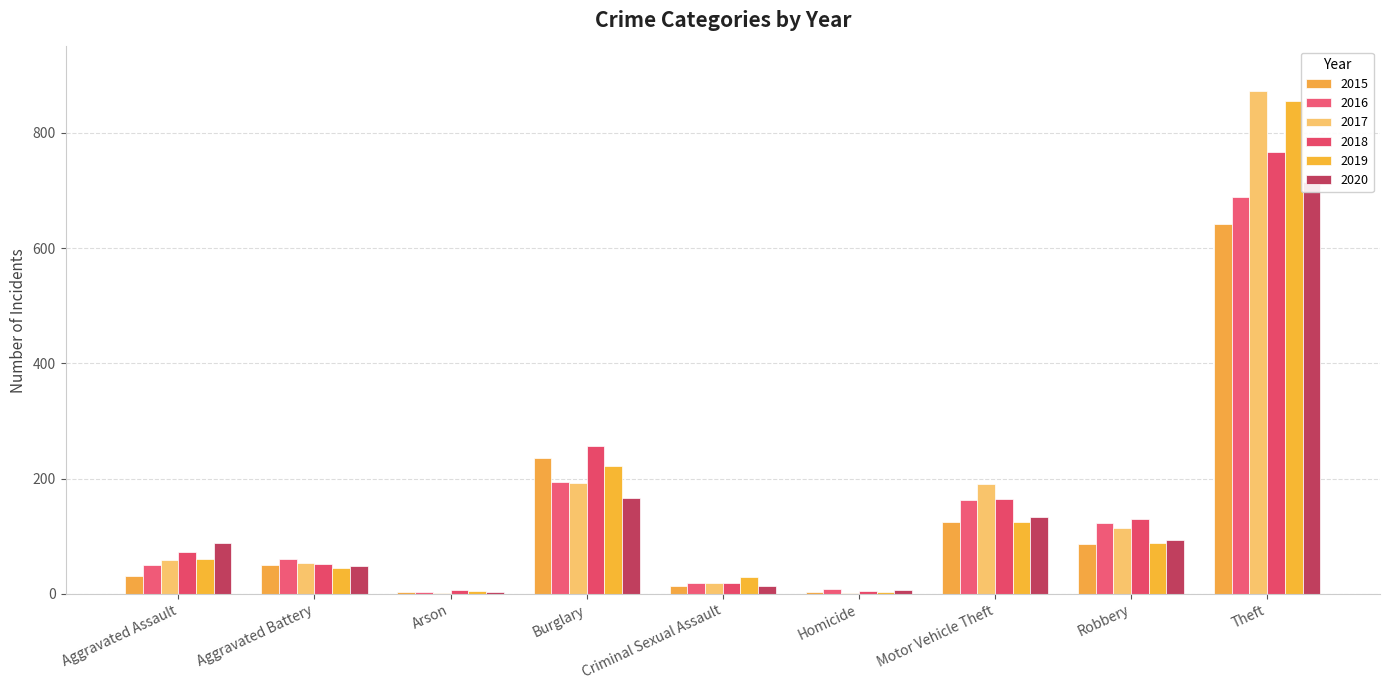

How many data points does each series have?

9